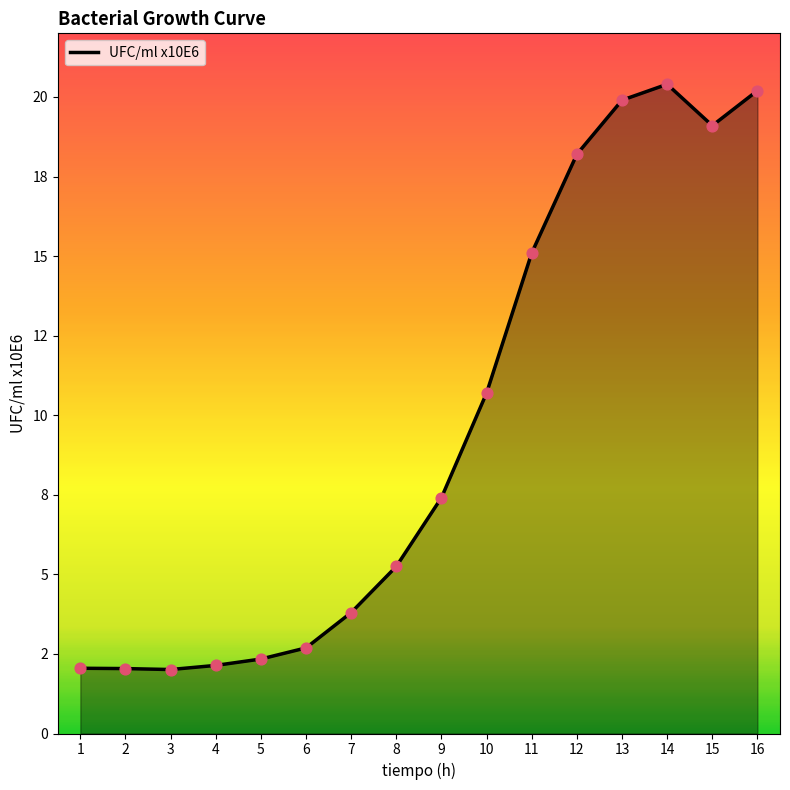

Approximately how many times larger is the value at 10 compared to 13?

0.5